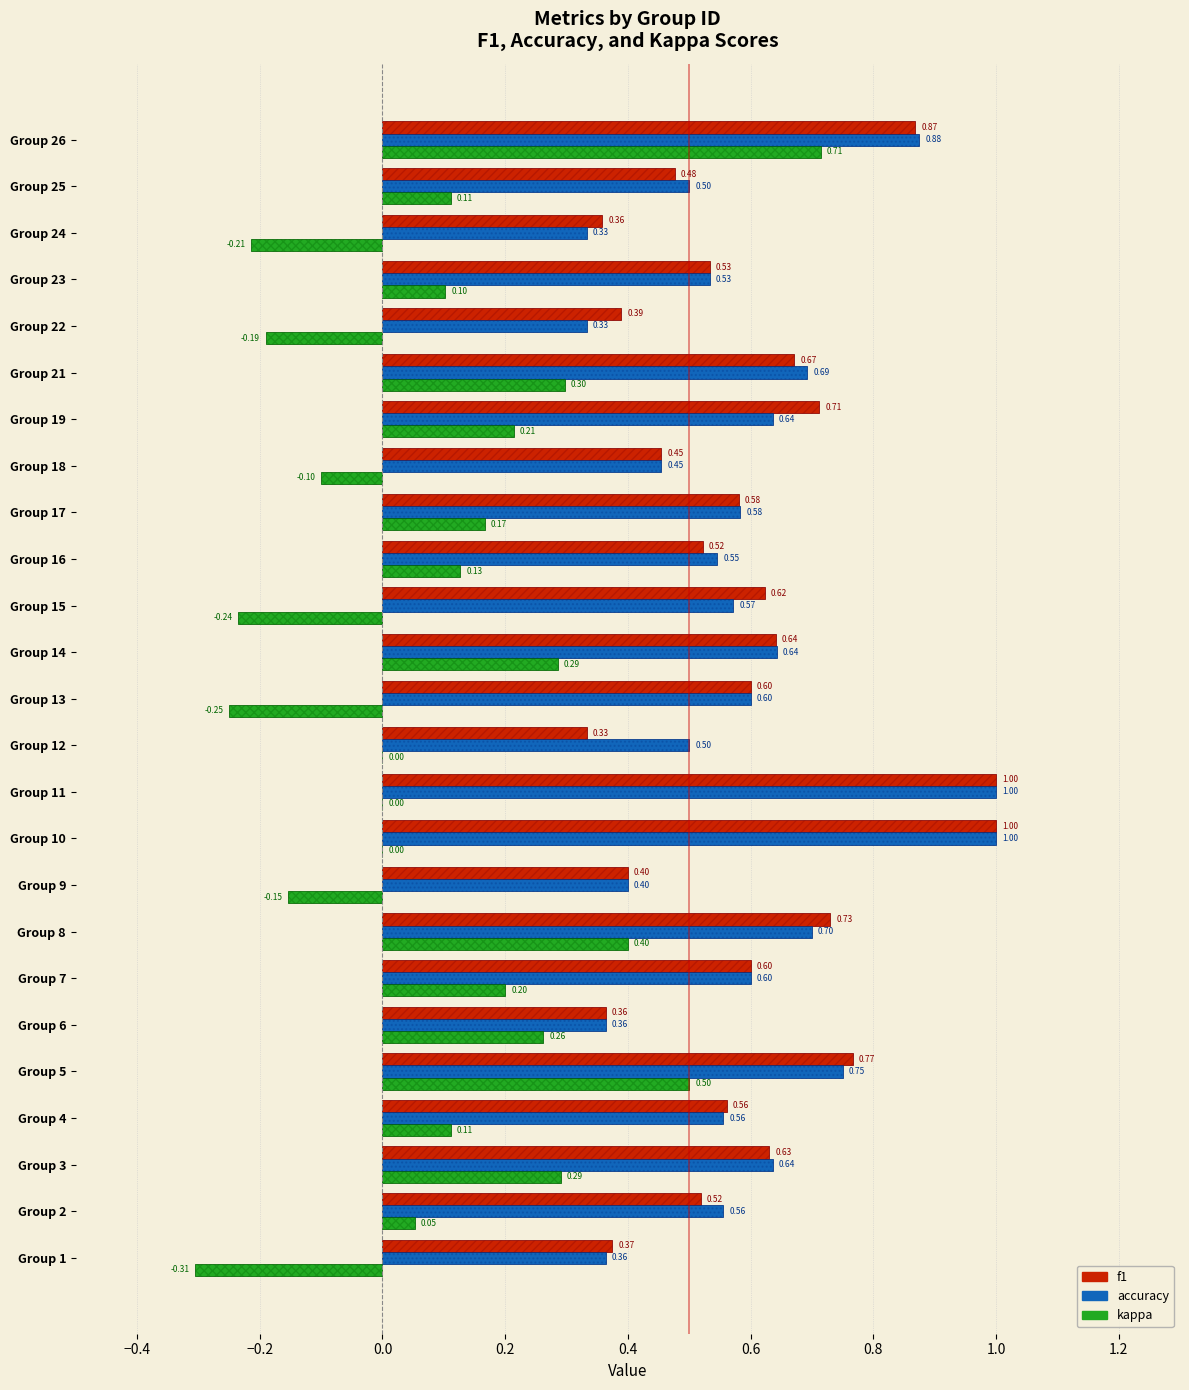

What is the difference between the highest and lowest values at Group 23?

0.4